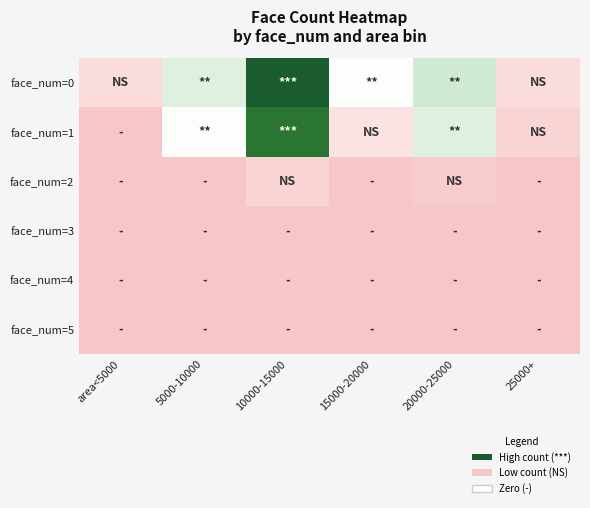

What is the difference between the highest and lowest values at 10000-15000?

38